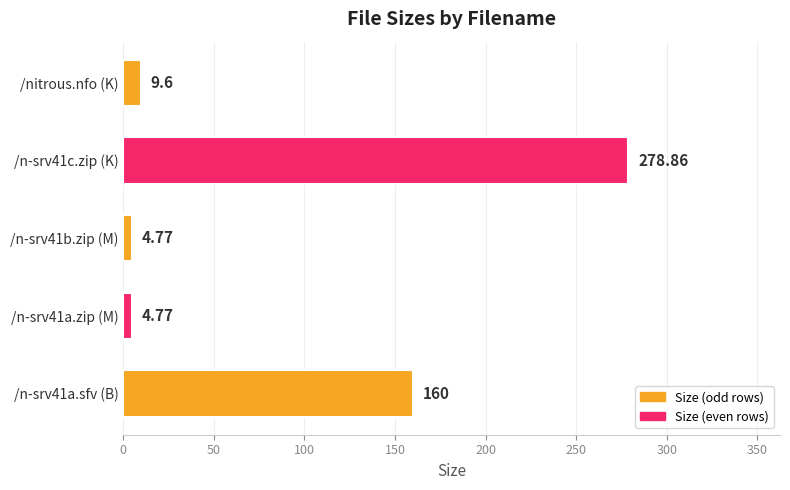

What is the difference between the values at /n-srv41b.zip (M) and /n-srv41c.zip (K)?

274.1